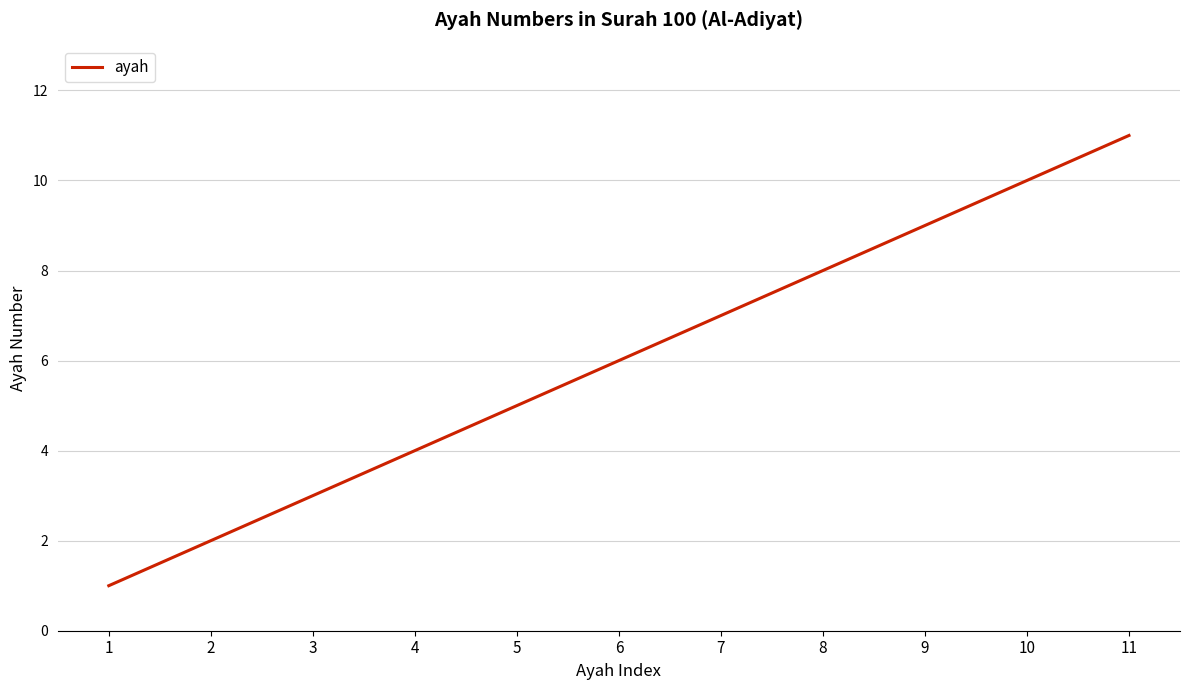

Is this an area chart (filled region under the line)?

No